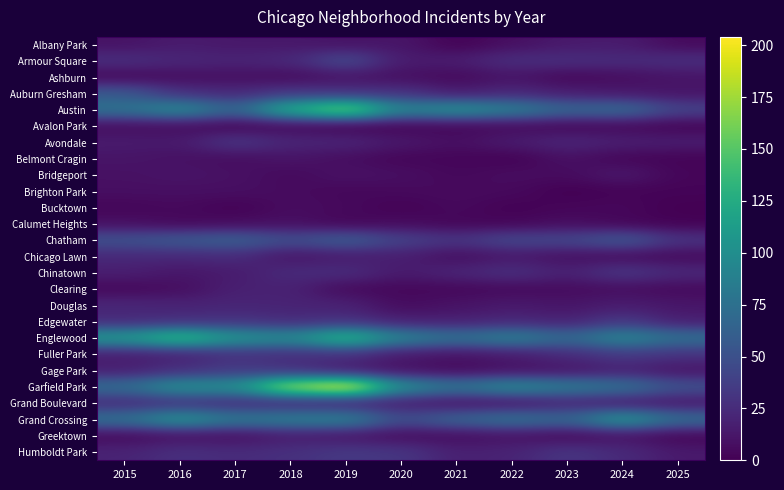

At which category is the sum across all series the highest?

2019